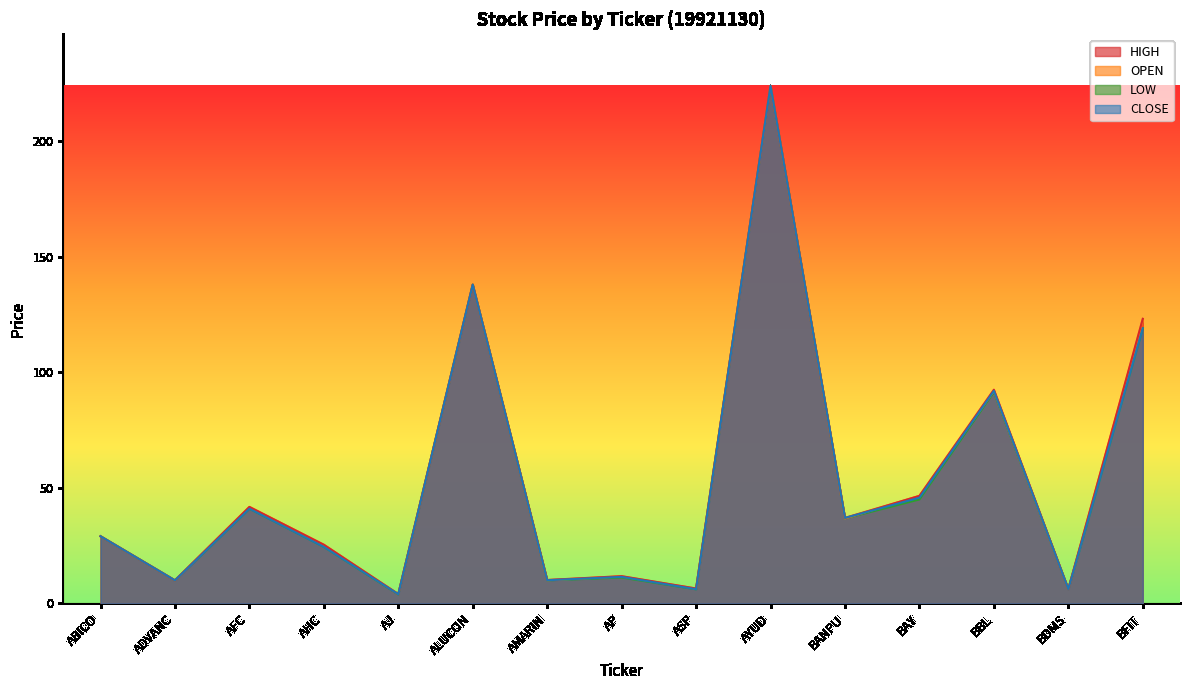

Which series has the largest range (max minus min)?

LOW